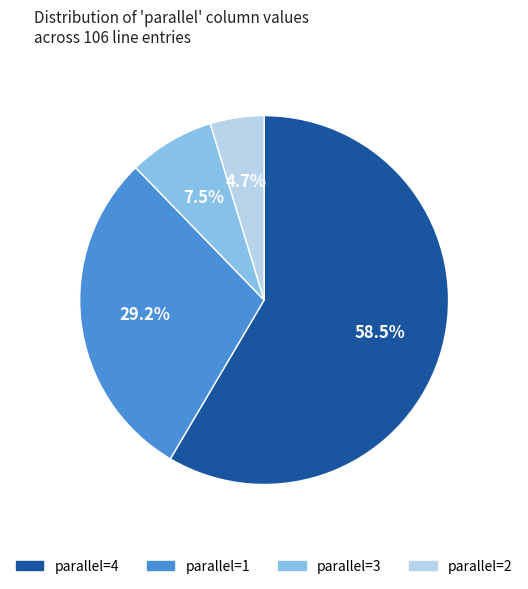

Does any single category account for the majority?

Yes